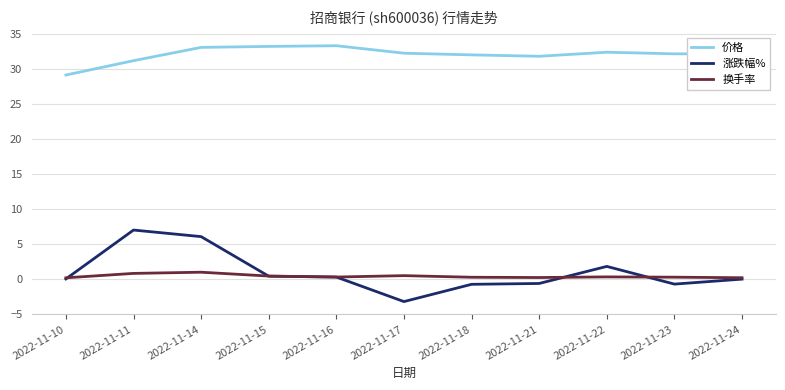

Which series has the largest total across all categories?

价格